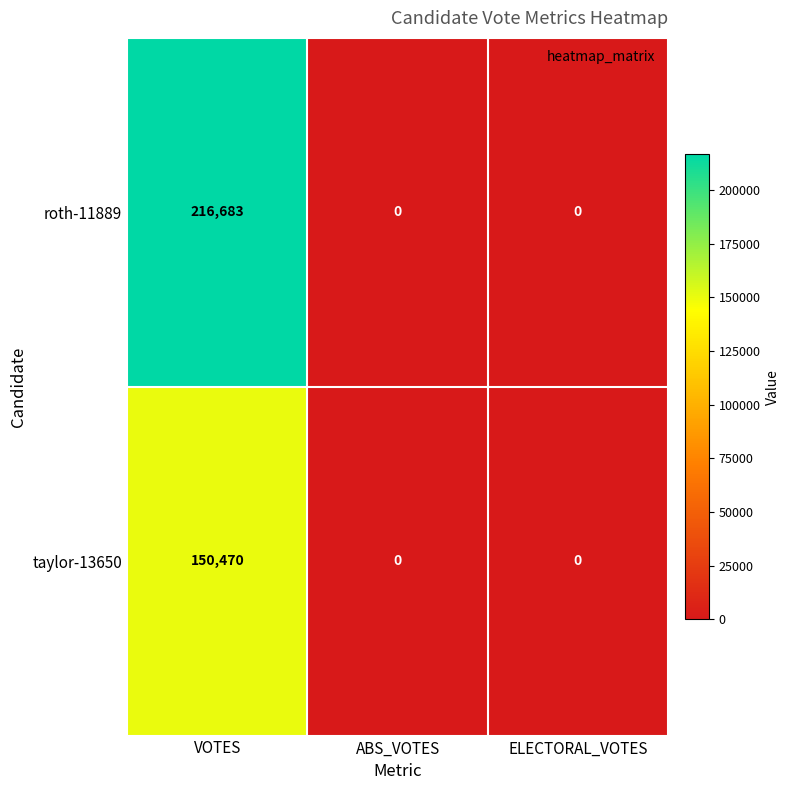

The roth-11889 series shows 0 at ELECTORAL_VOTES. True or false?

True